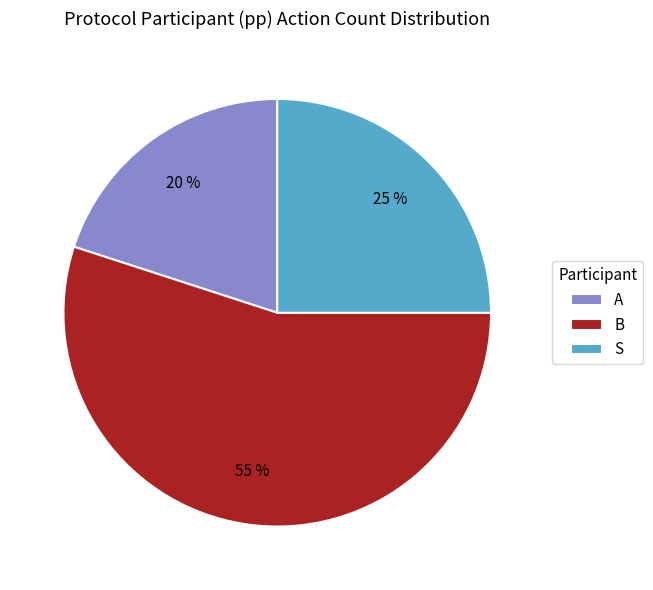

Is the sum of A and B greater than half?

Yes